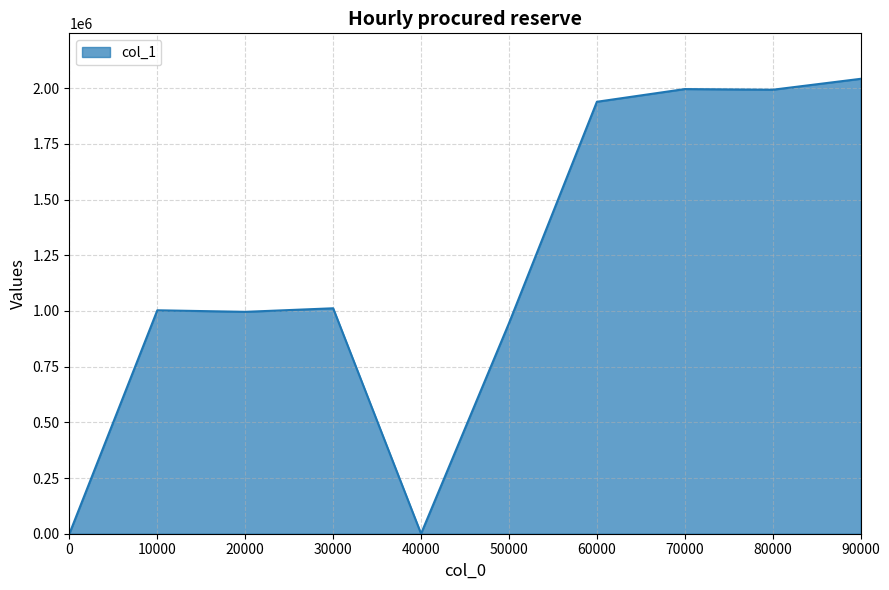

Does the chart display data point markers on the line(s)?

No